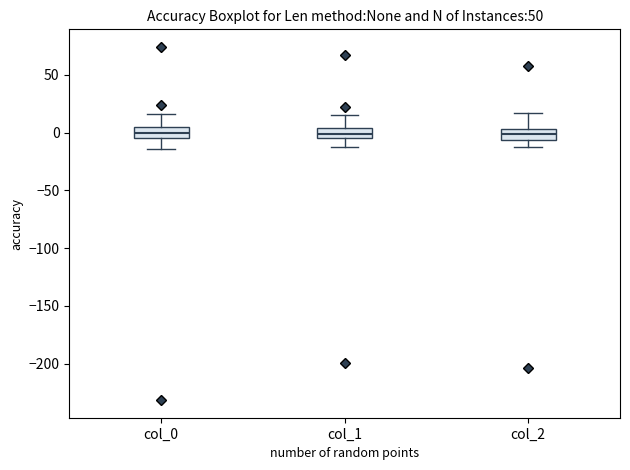

Reading left to right, read every box against the y-axis: the position of its median line, the range the box covers, and the ends of its whiskers. The values are not printed on the chart, so give them approximately, as read against the axis.

col_0: median 0, box -5 to 5, whiskers -15 to 15
col_1: median 0, box -5 to 5, whiskers -15 to 15
col_2: median 0, box -5 to 5, whiskers -15 to 15